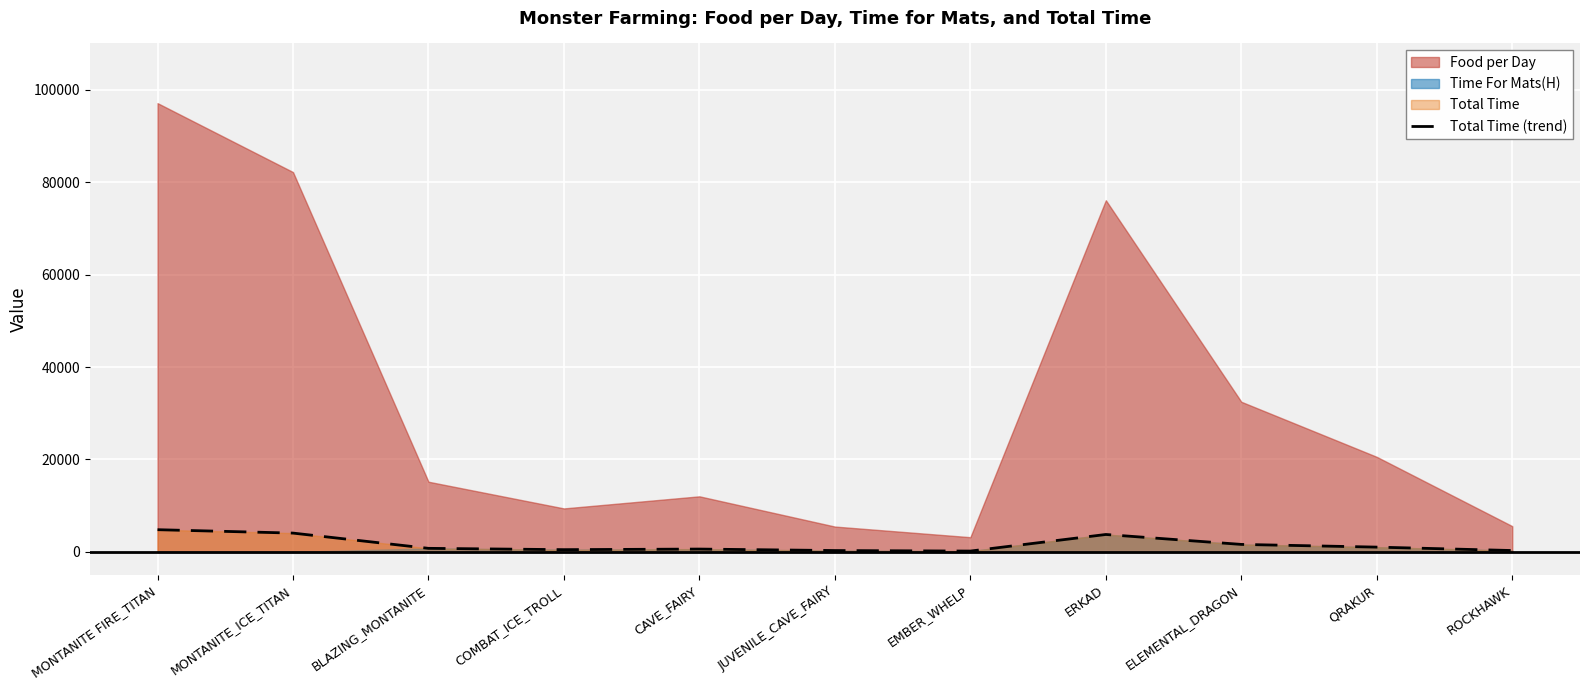

Rank the categories by value from highest to lowest.

MONTANITE FIRE_TITAN, MONTANITE_ICE_TITAN, ERKAD, ELEMENTAL_DRAGON, QRAKUR, BLAZING_MONTANITE, CAVE_FAIRY, COMBAT_ICE_TROLL, ROCKHAWK, JUVENILE_CAVE_FAIRY, EMBER_WHELP